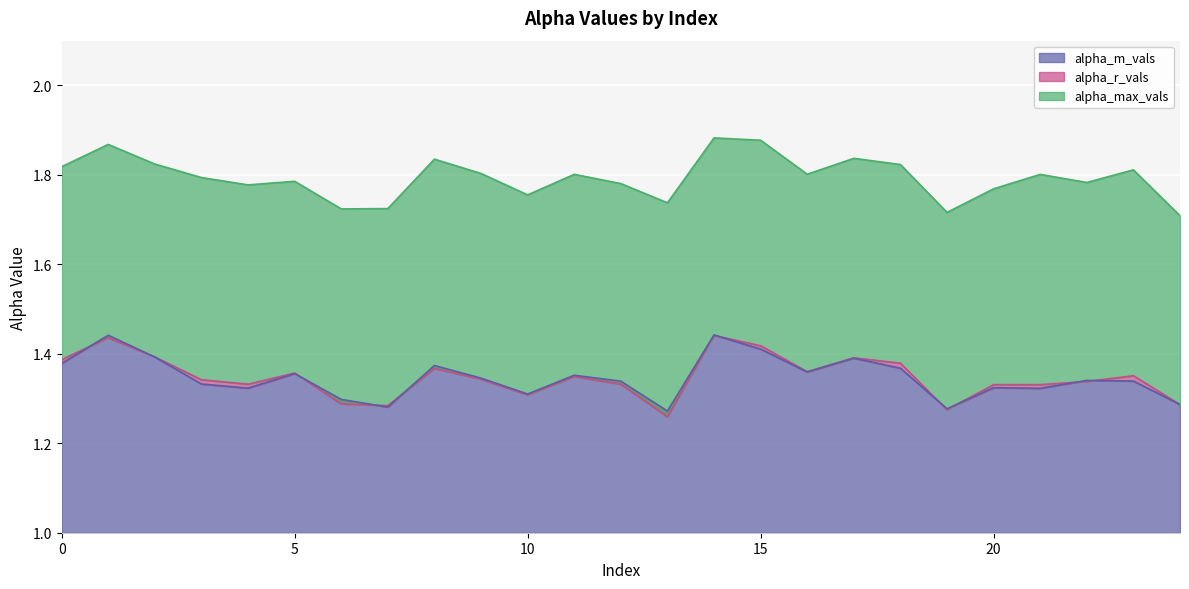

What is the spread (max minus min) of values at 15?

0.5